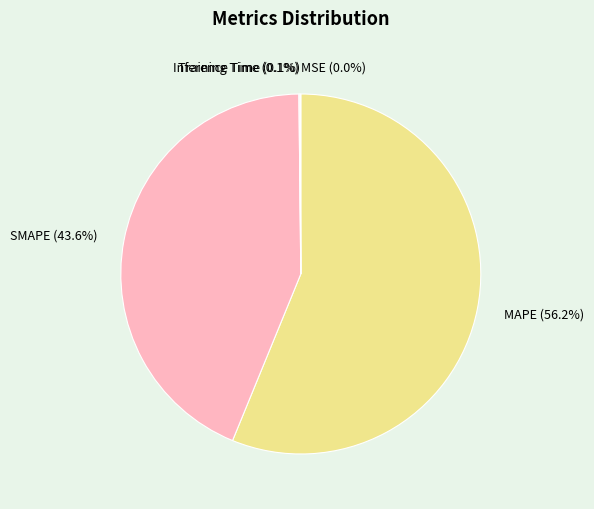

Which slice is the largest?

MAPE